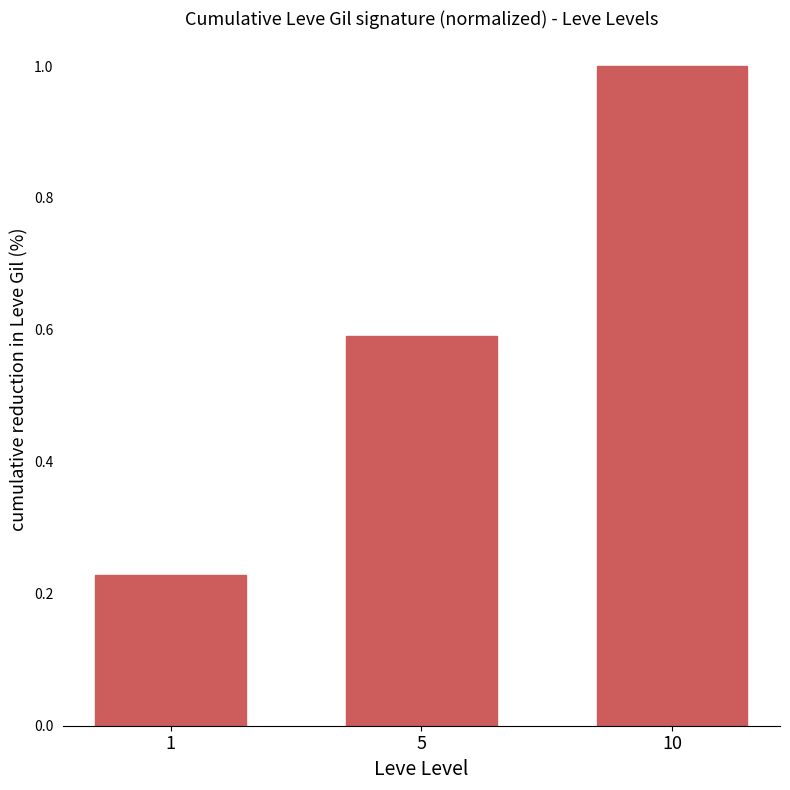

Where is the data nearest to the value 0?

1